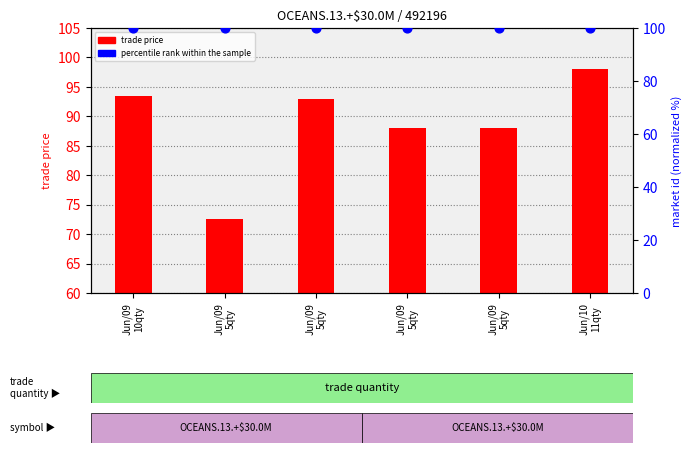

What is the total value across all series at Jun/09
5qty?

172.5